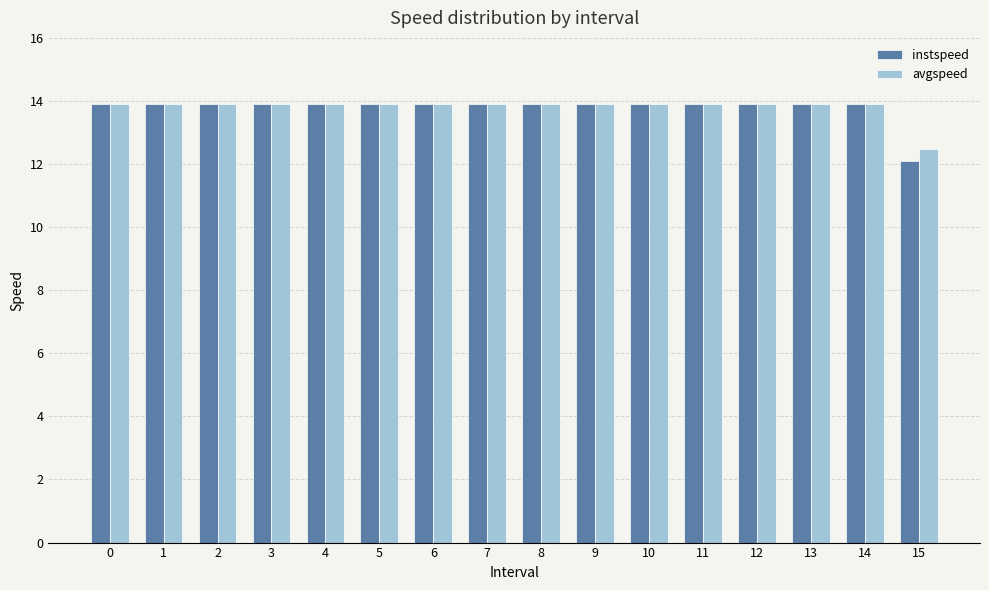

Which category has the lowest value in the avgspeed series?

15